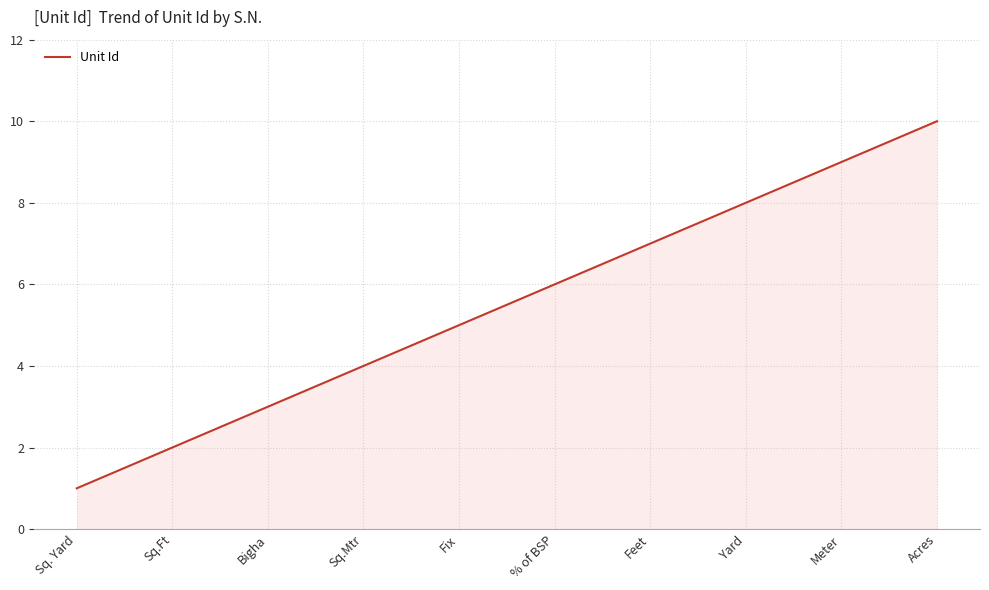

How many distinct data groups are displayed?

1